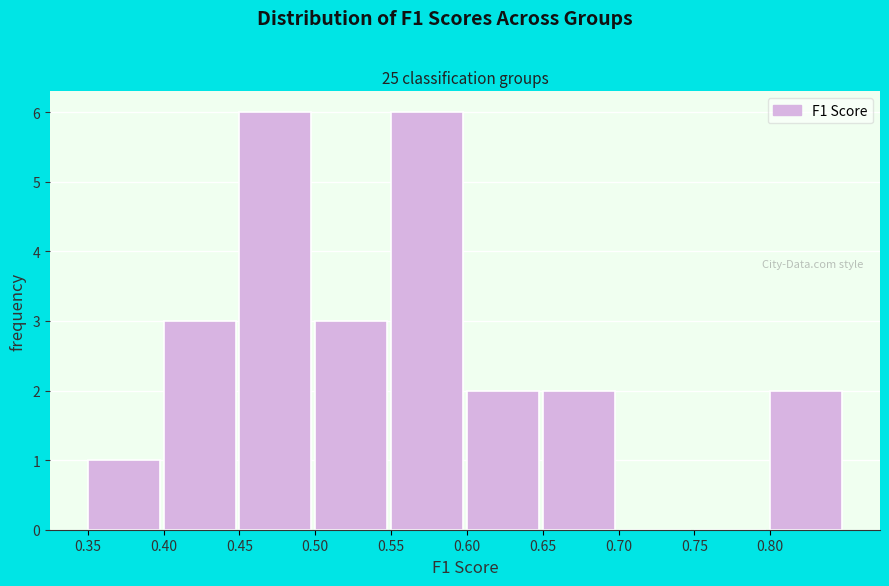

What is the height of the bar covering 0.60 to 0.65 on the x-axis? The values are not printed on the chart, so give them approximately, as read against the axis.

2